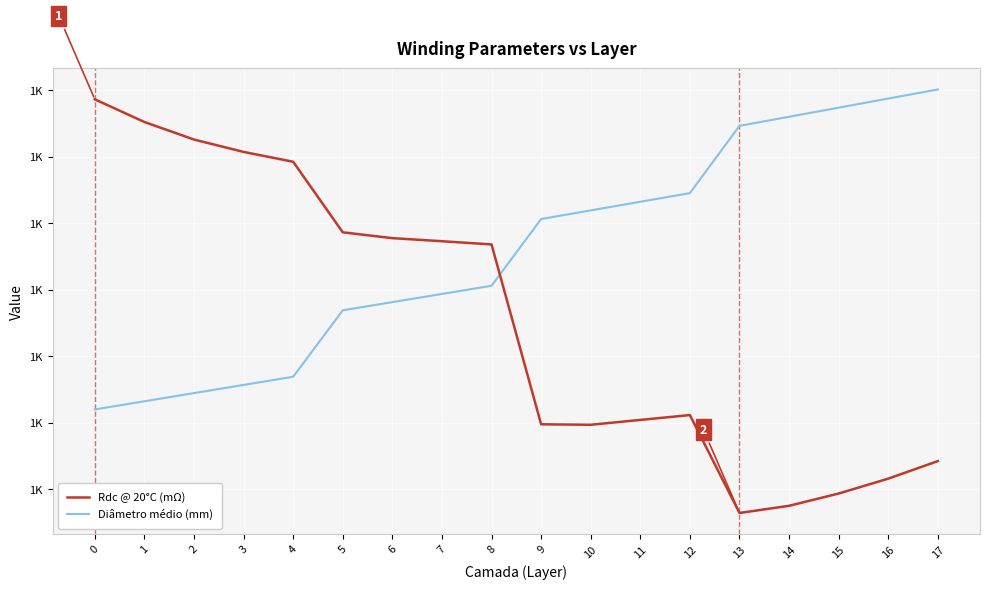

Is it true that Rdc @ 20°C (mΩ) equals 2344.8 at 1?

False